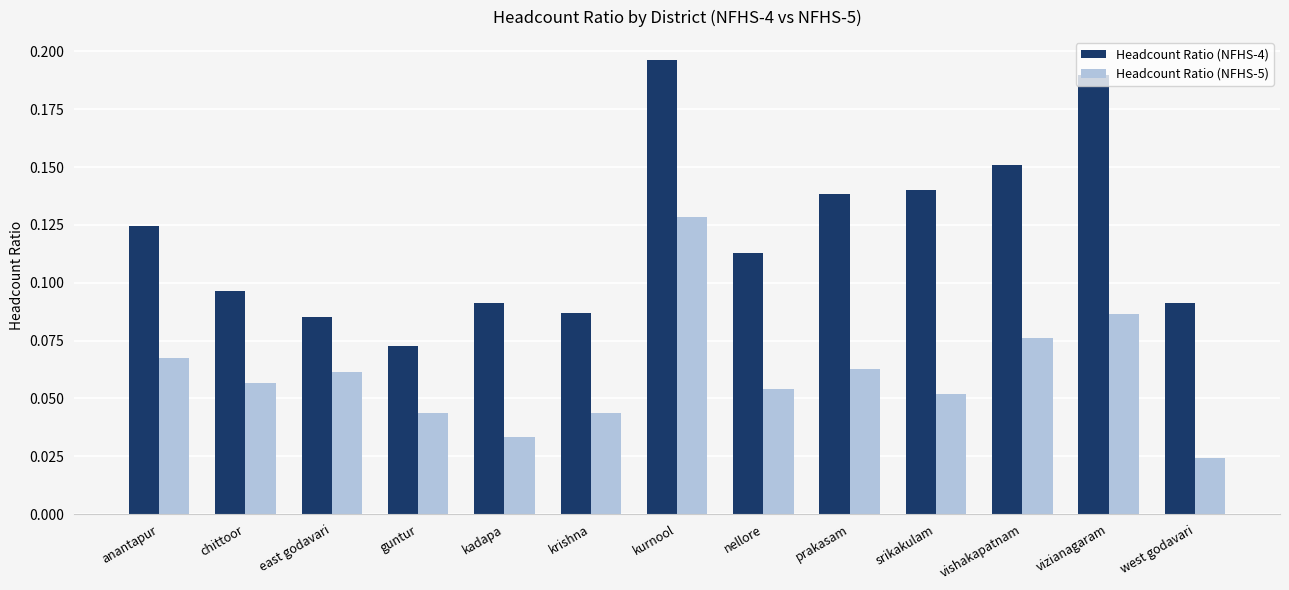

What position from the left is vishakapatnam?

11